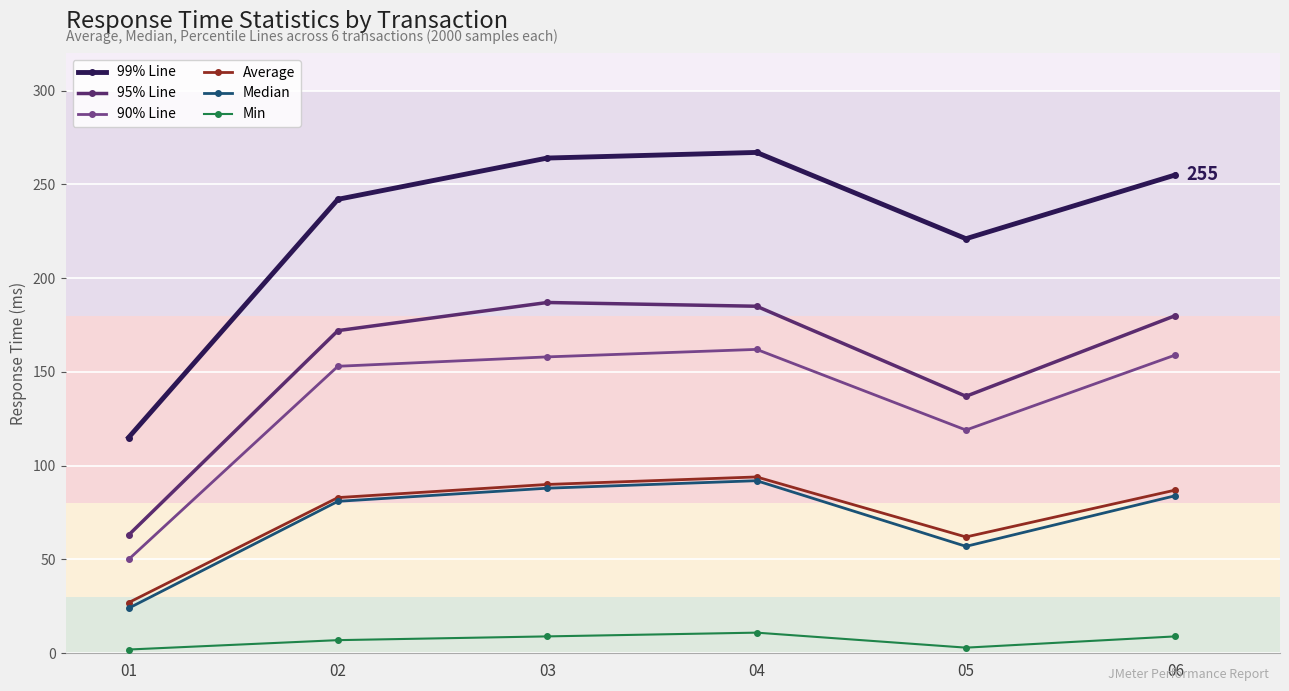

What are all the series names shown in the legend?

99% Line, 95% Line, 90% Line, Average, Median, Min